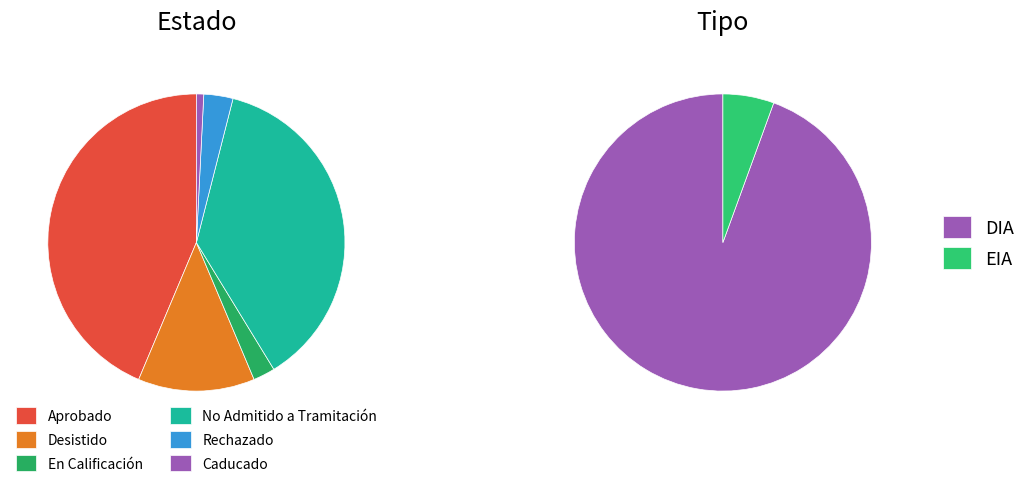

True or false: DIA accounts for 99% of the total.

False